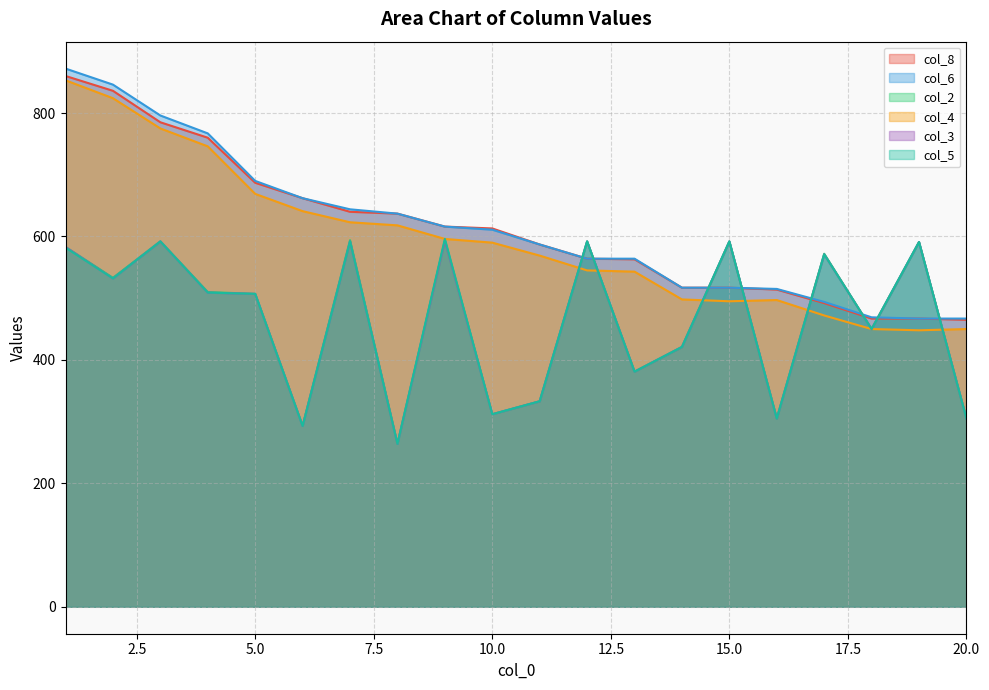

List the series in order of their peak value, highest first.

col_6, col_8, col_4, col_5, col_2, col_3